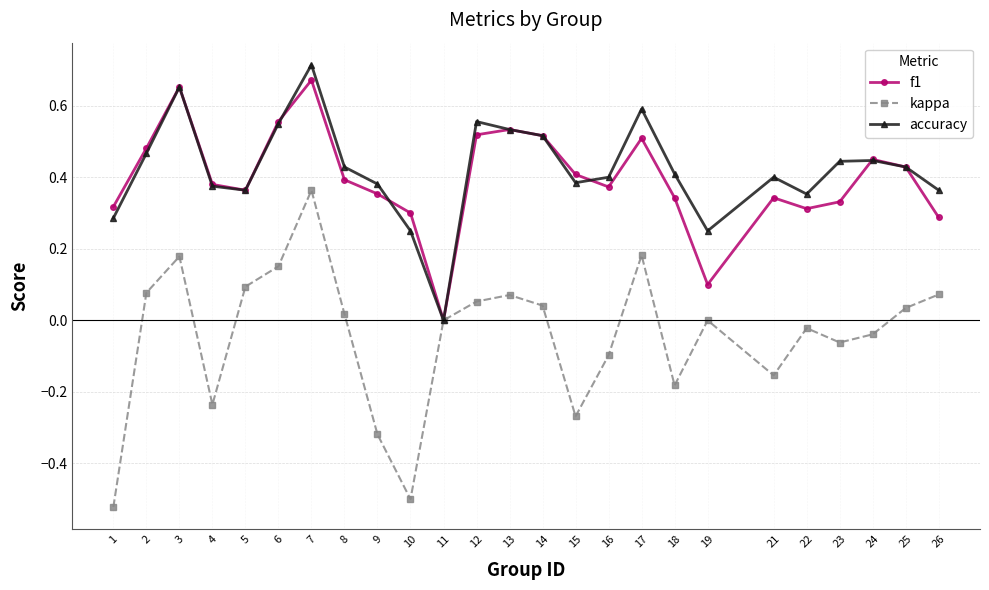

At 17, list the series in order from largest to smallest.

accuracy, f1, kappa